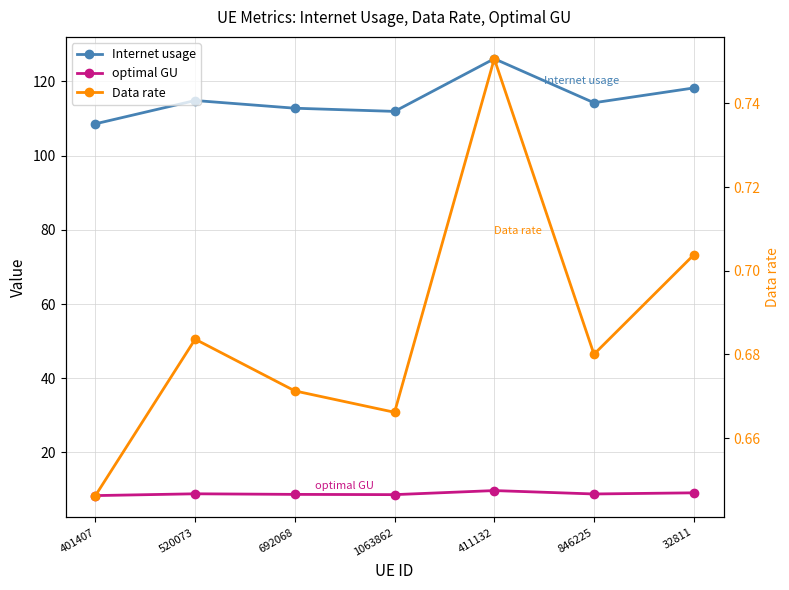

What is the approximate value of Data rate at 846225?

0.7